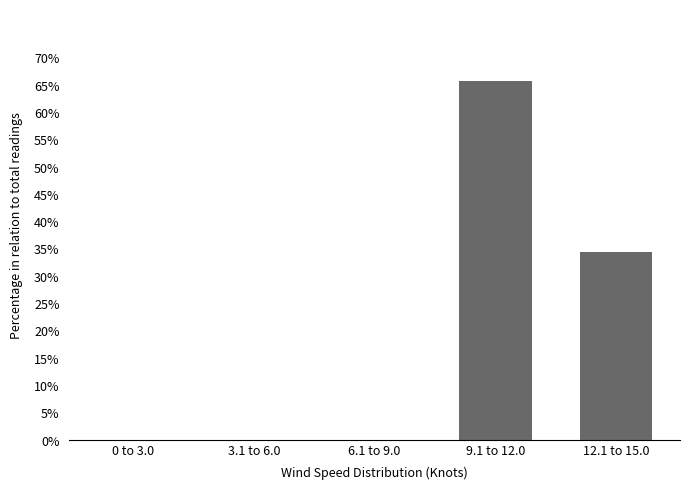

Are the bars horizontal?

No